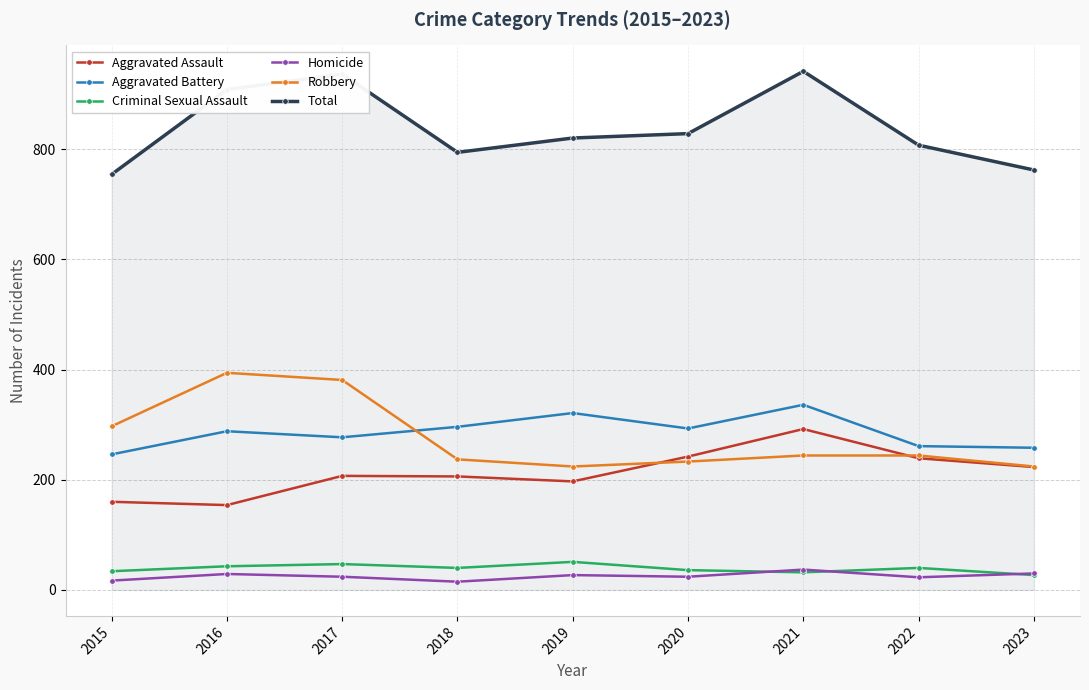

What is the difference between the second highest and second lowest values in the Aggravated Battery series?

63